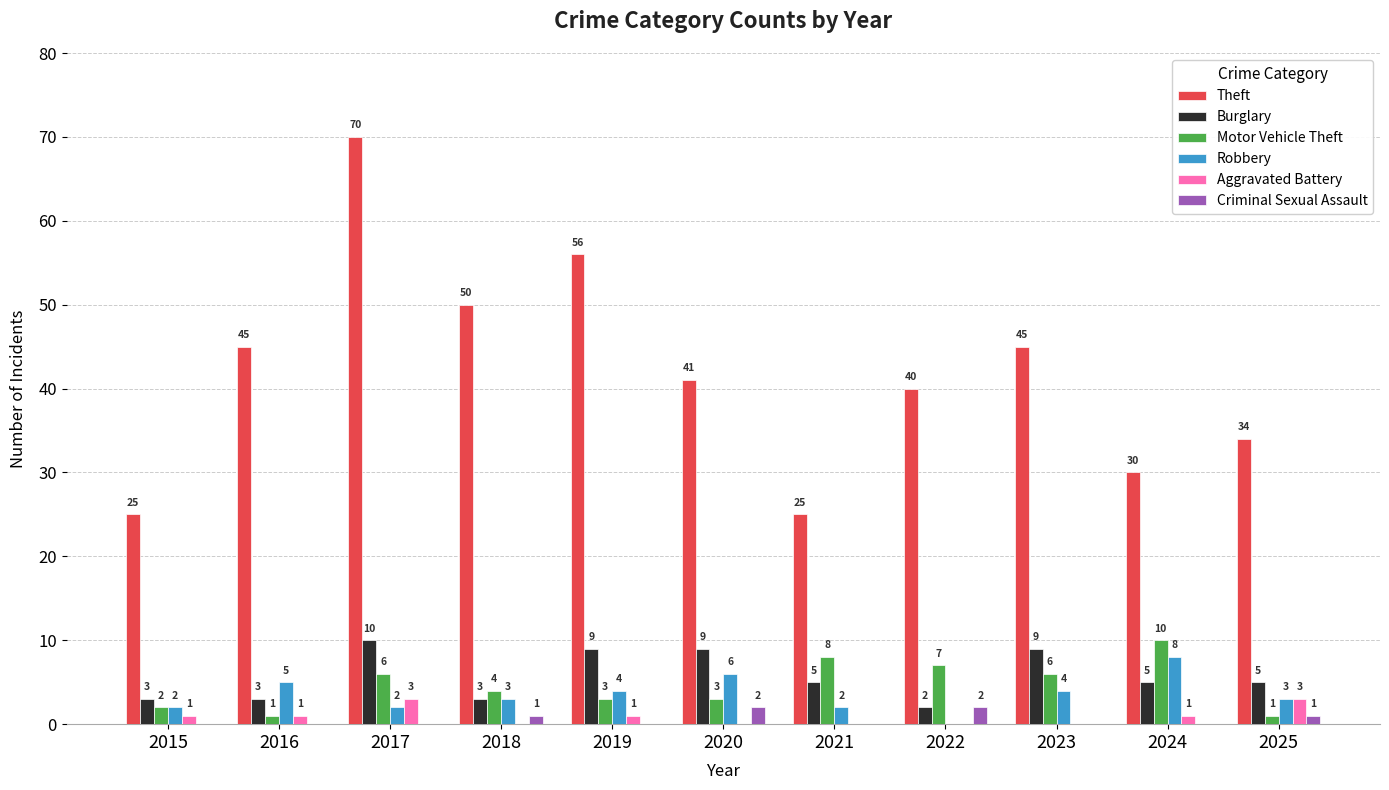

Count the Burglary values in the range 3 to 9.

9